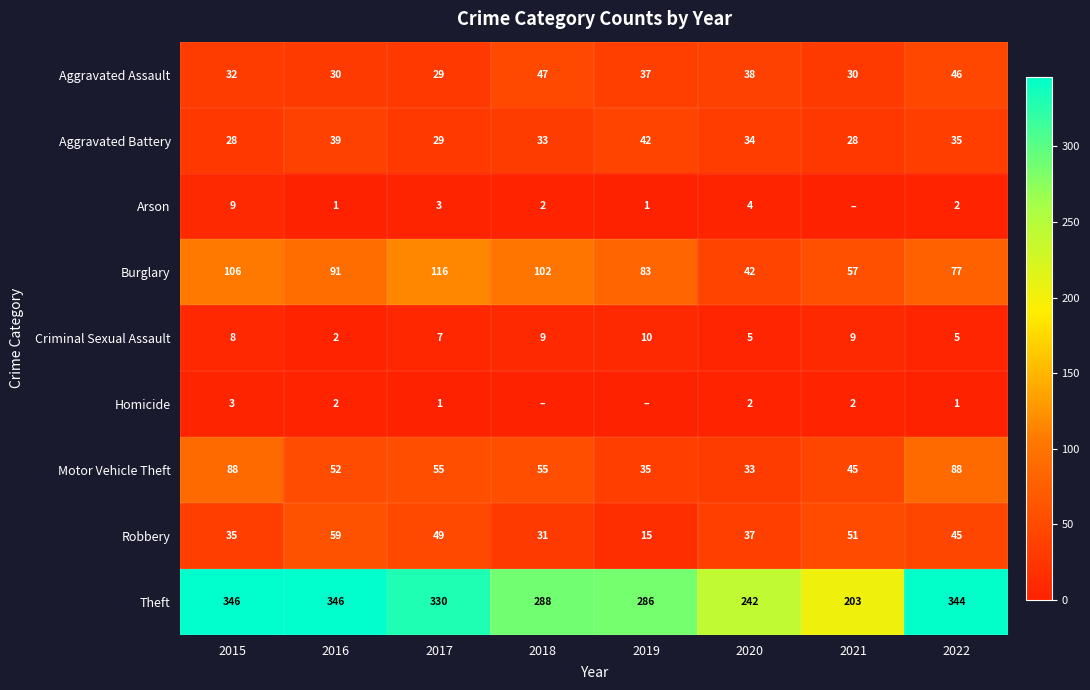

At 2015, list the series in order from smallest to largest.

Homicide, Criminal Sexual Assault, Arson, Aggravated Battery, Aggravated Assault, Robbery, Motor Vehicle Theft, Burglary, Theft